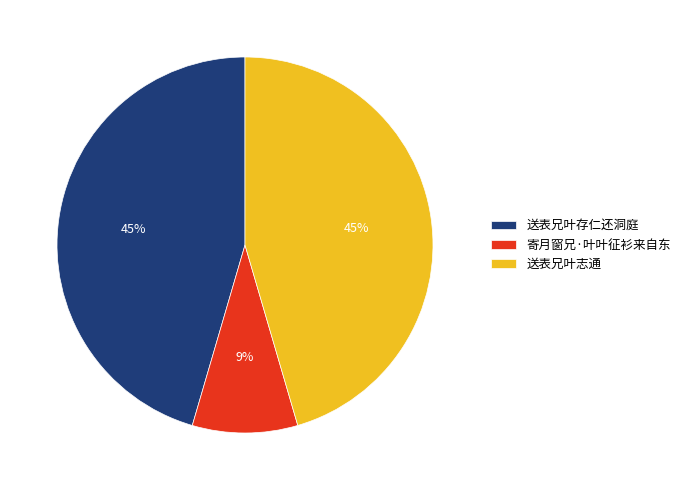

Does 寄月窗兄·叶叶征衫来自东 represent more than half of the total?

No